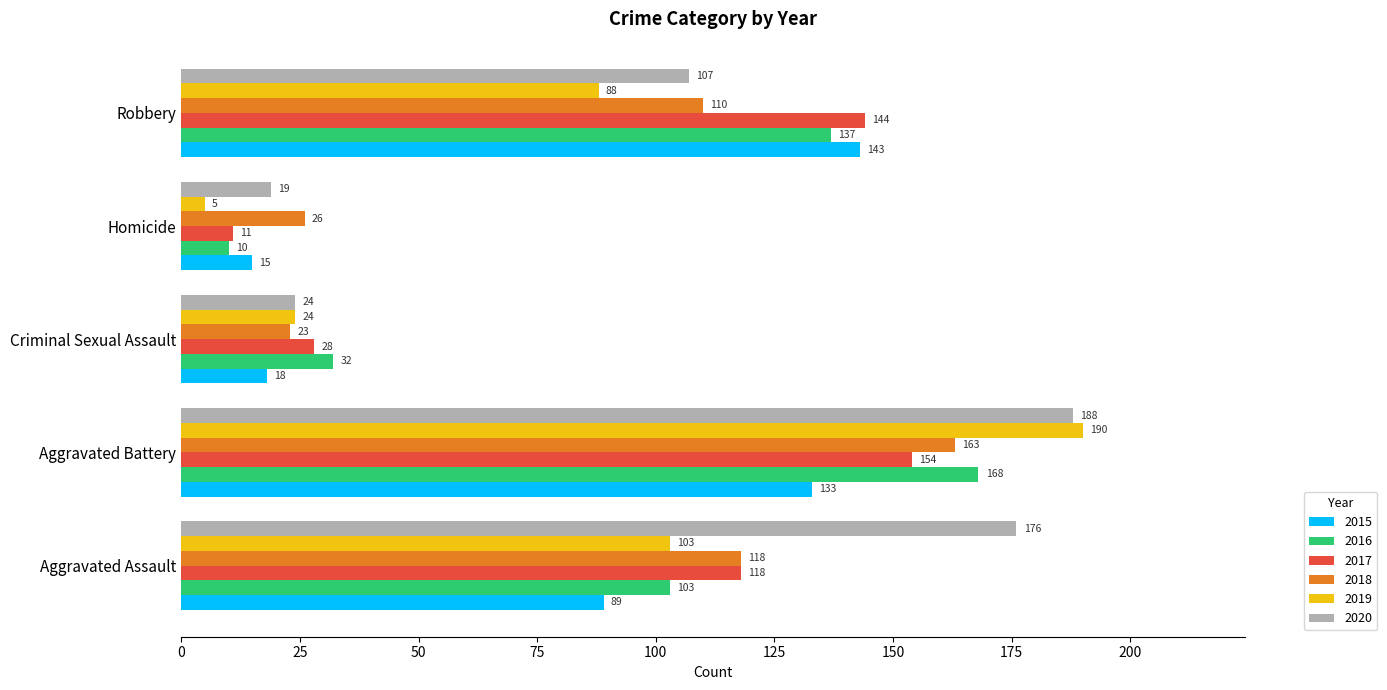

List the series in order of their peak value, highest first.

2019, 2020, 2016, 2018, 2017, 2015